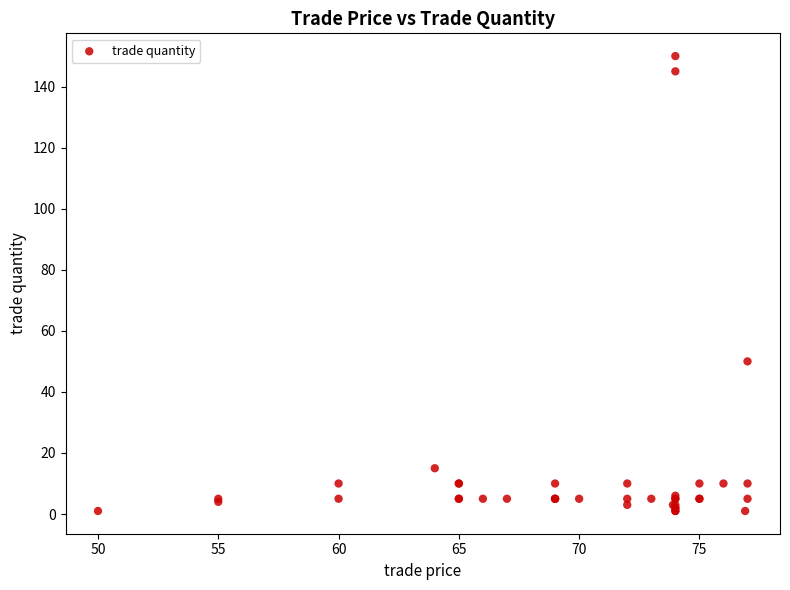

What Y value in the scatter plot is closest to 75?

50